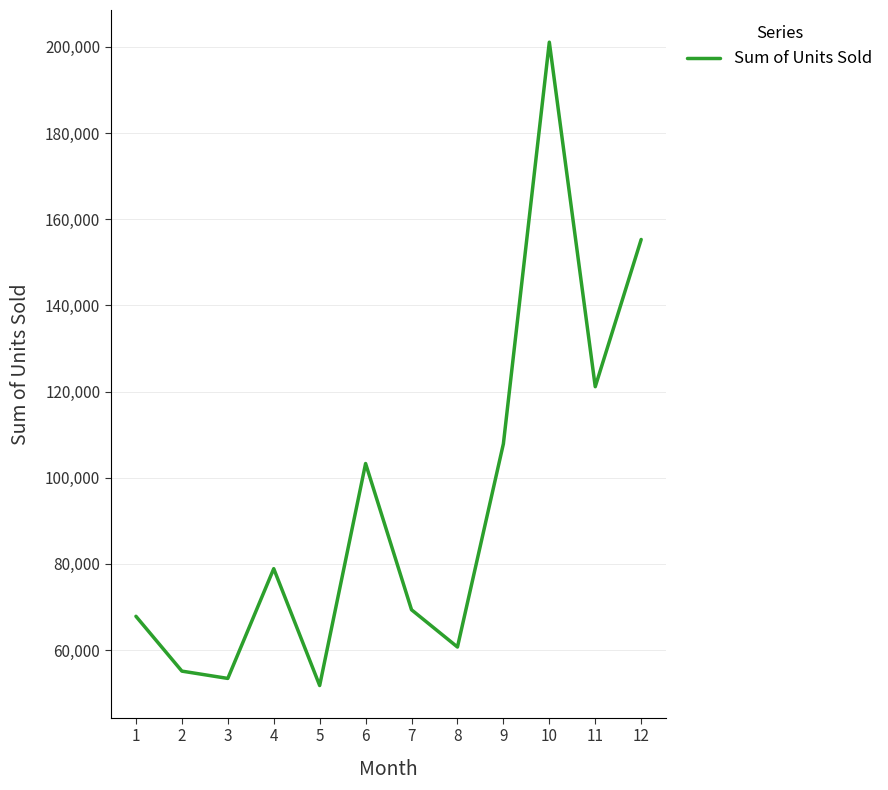

Is it true that the value at 4 is 78893?

True